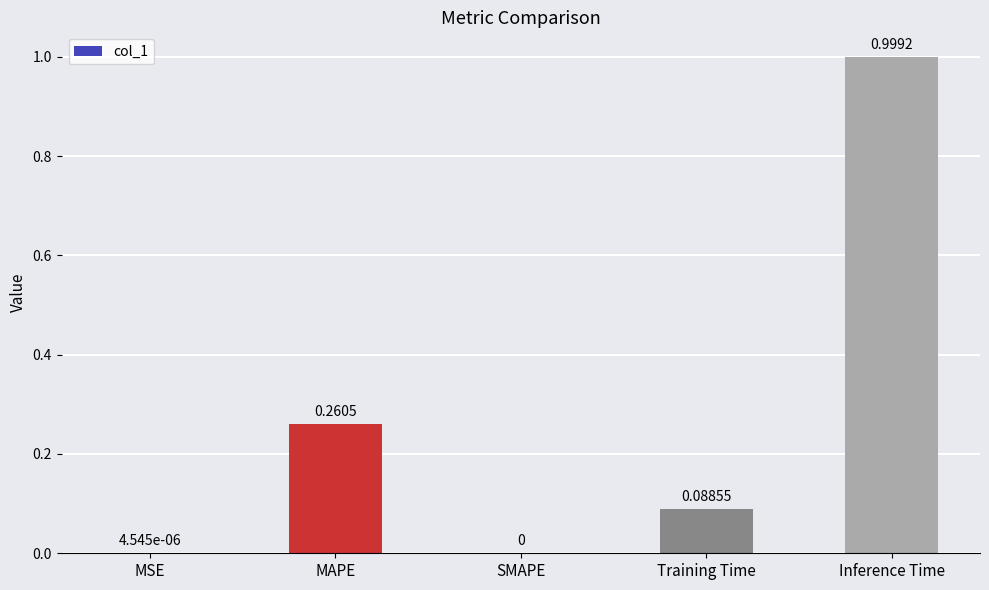

Which category has the highest value across all series?

Inference Time